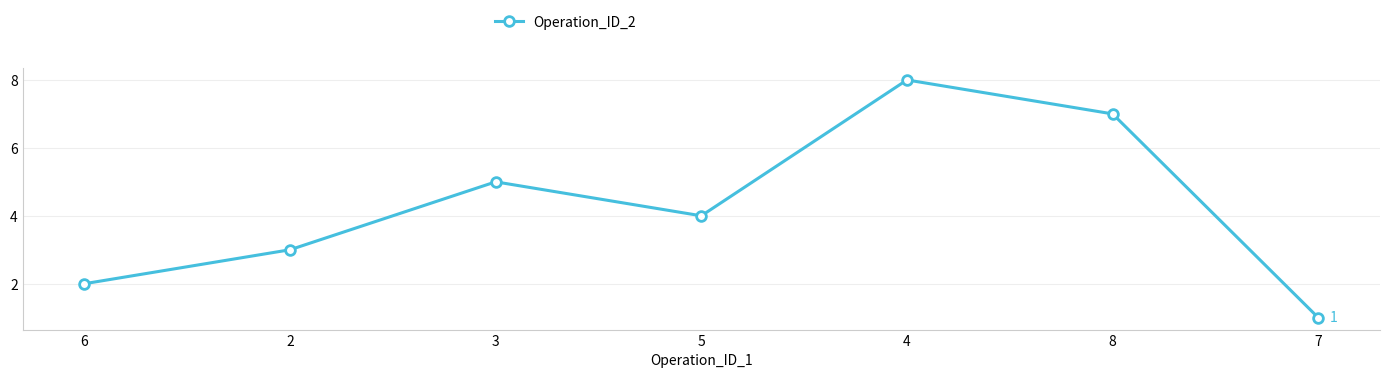

At which label is the value closest to 4?

5